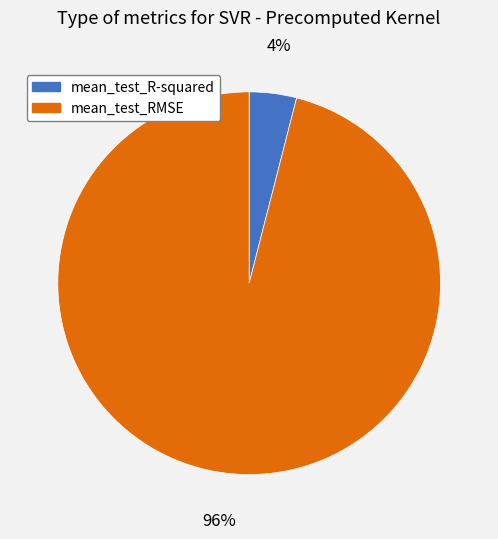

Which has a higher value, mean_test_R-squared or mean_test_RMSE?

mean_test_RMSE